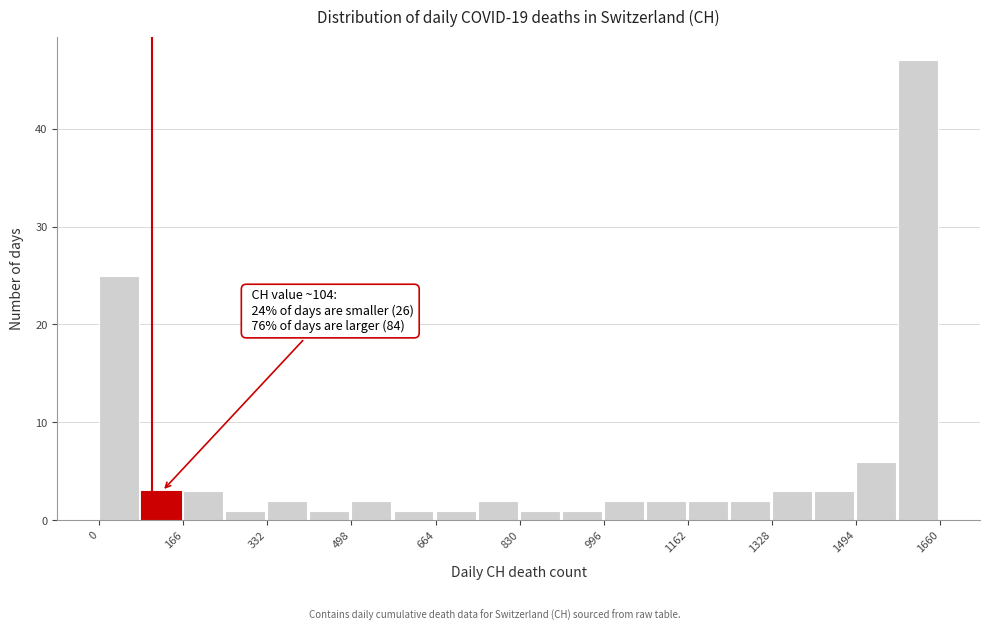

Which range on the x-axis has the tallest bar?

1580 to 1660